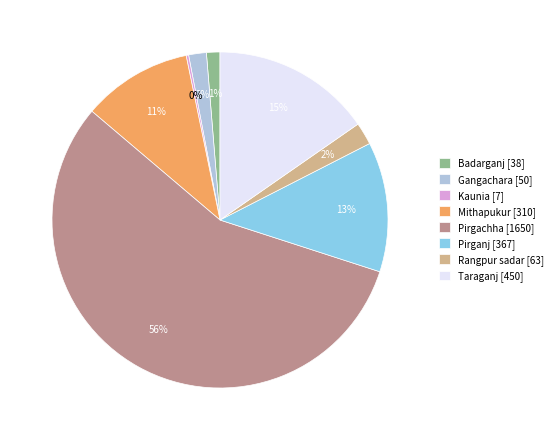

Between Rangpur sadar [63] and Mithapukur [310], which is larger?

Mithapukur [310]